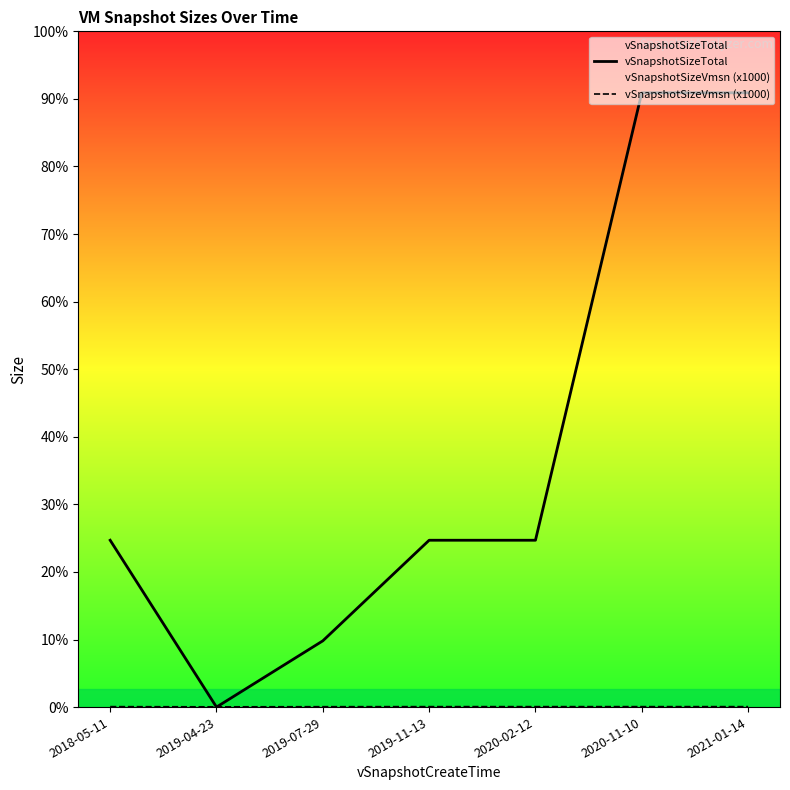

How many values in the vSnapshotSizeTotal series exceed 11569?

5